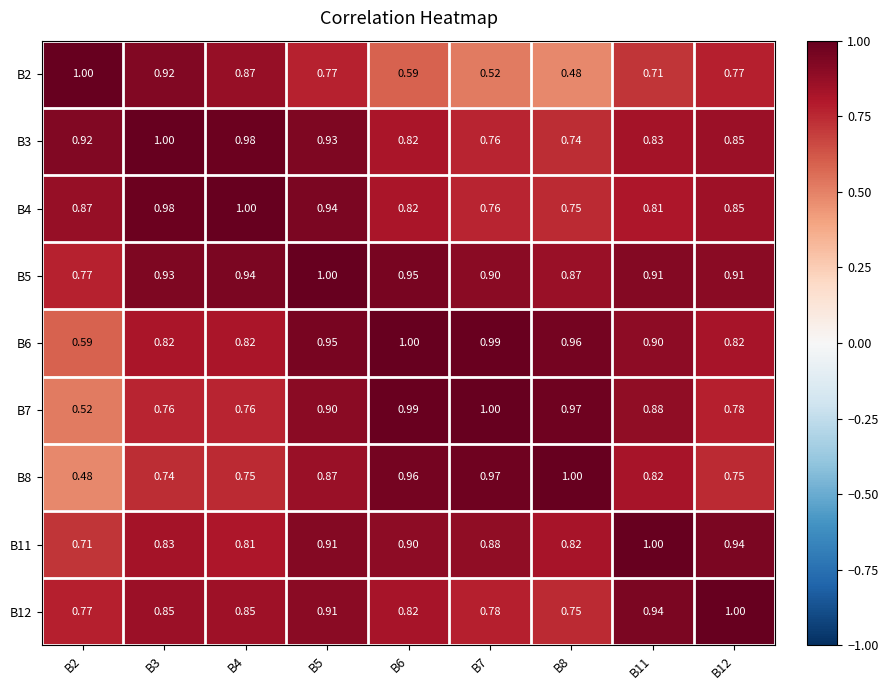

Is the value of B4 at B8 greater than the value of B3 at B8?

Yes